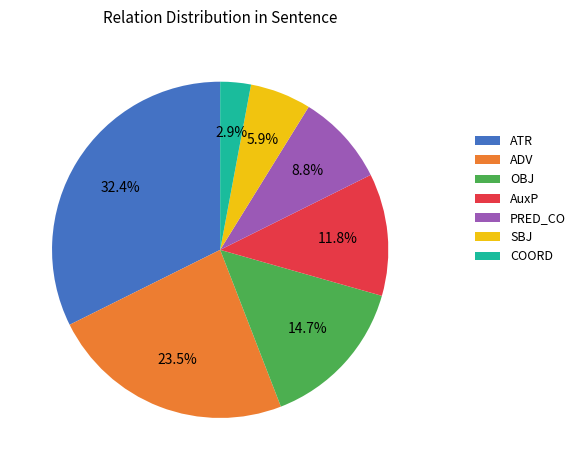

How many segments does this pie chart have?

7